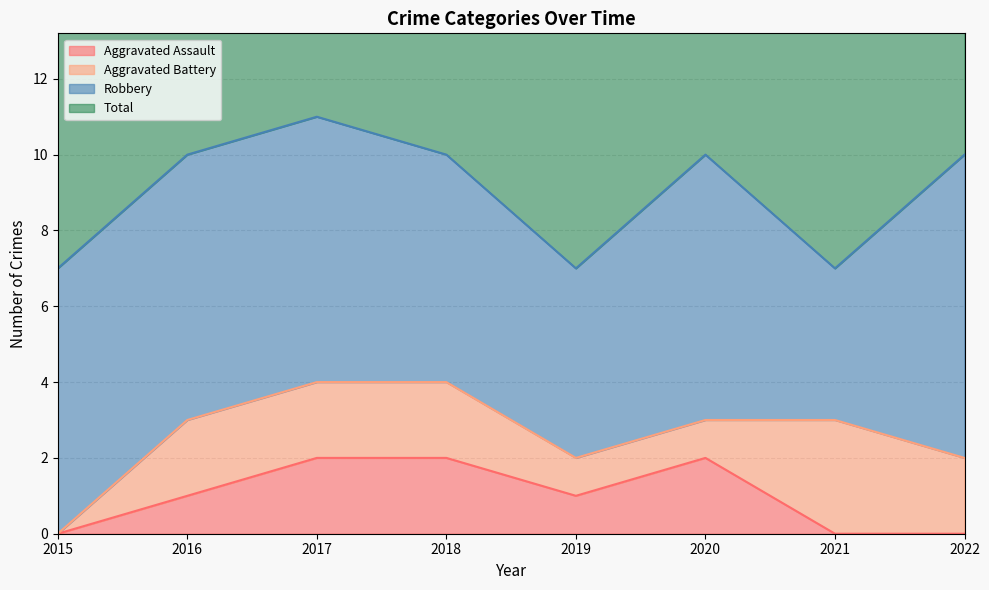

Between 2020 and 2015, which is larger?

2020